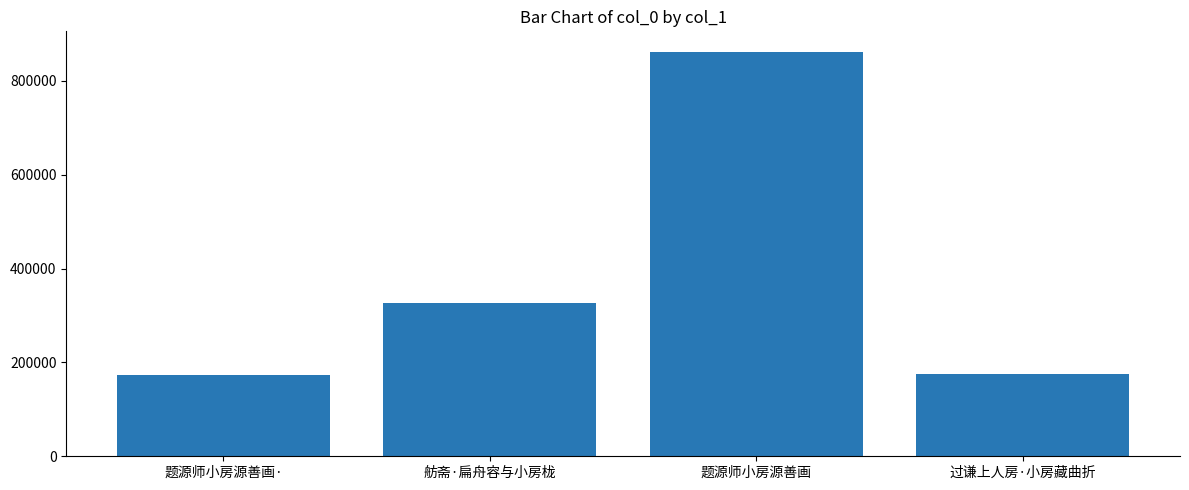

What is the approximate value at 题源师小房源善画?

862714